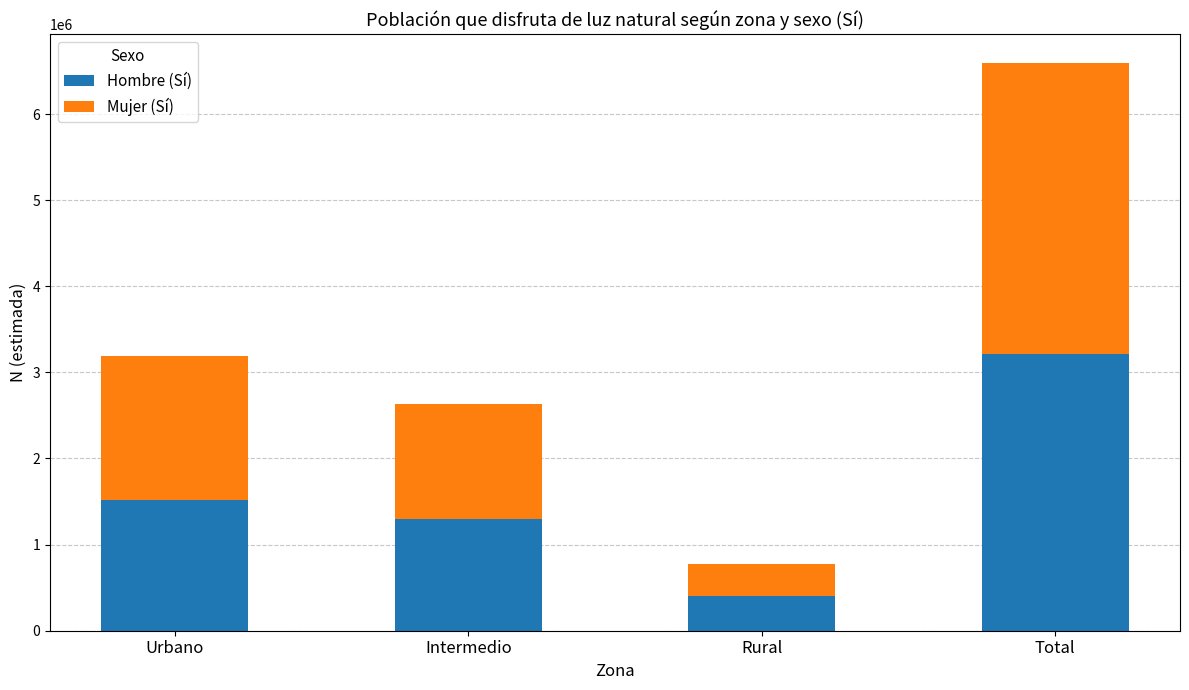

Where is Hombre (Sí) nearest to the value 1807168?

Urbano